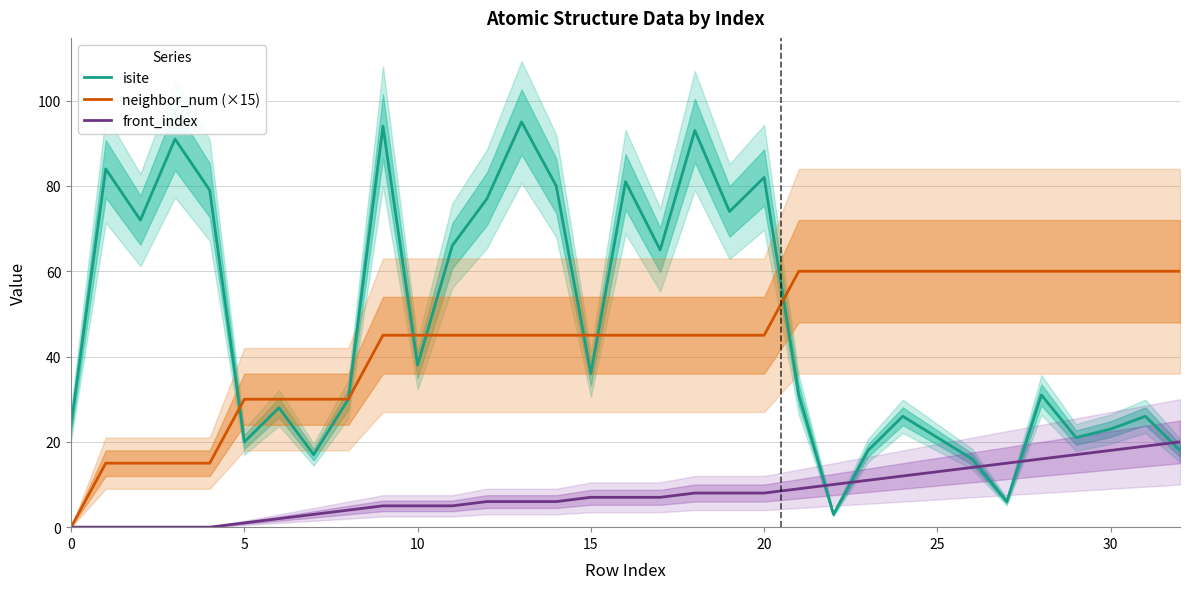

What is the difference between the highest and lowest values at 26?

46